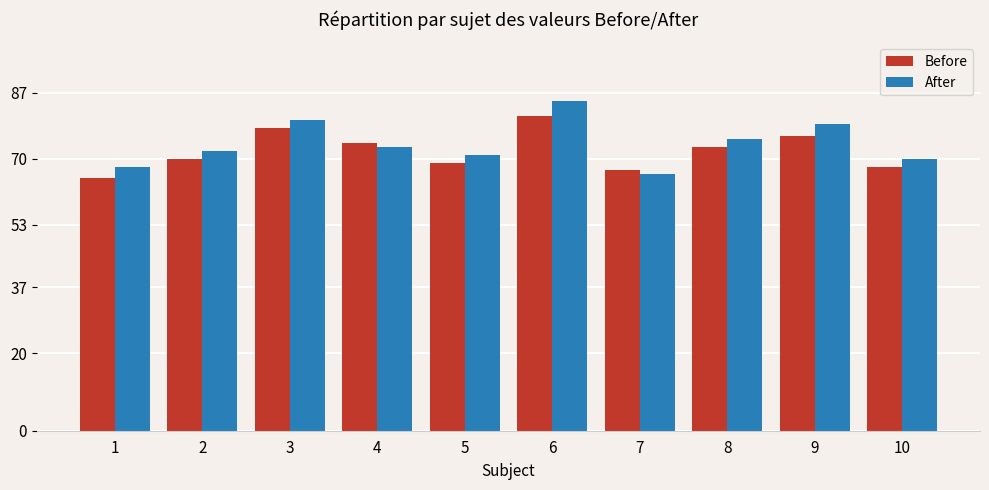

What is the total value across all series at 4?

147